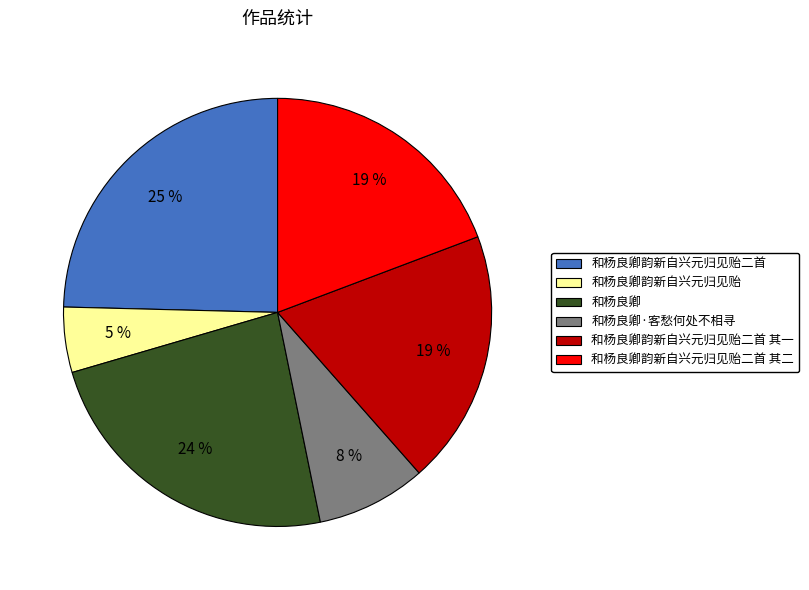

To the nearest percent, what is the average slice percentage?

17%